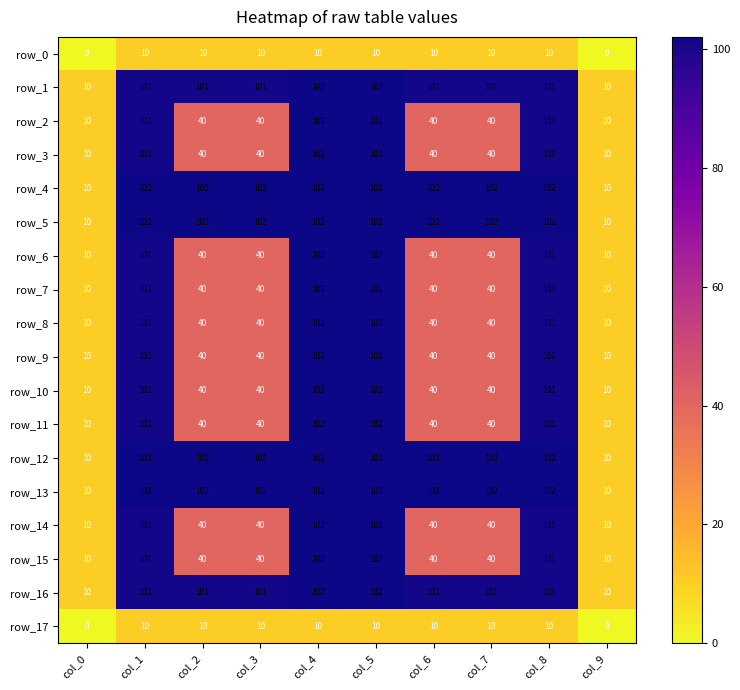

Is it true that row_3 equals 102 at col_5?

True